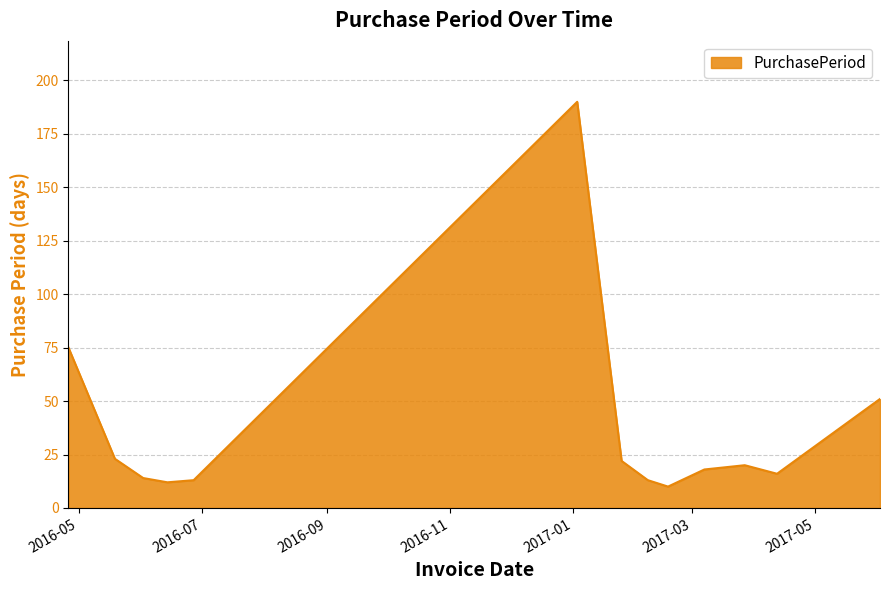

What is the greatest value displayed?

190